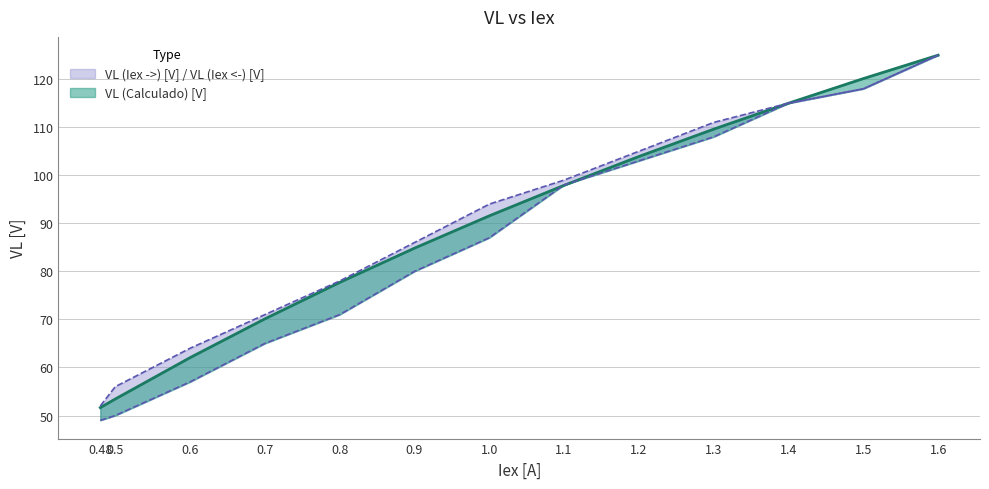

What is the label of the 12th point from the right?

0.5